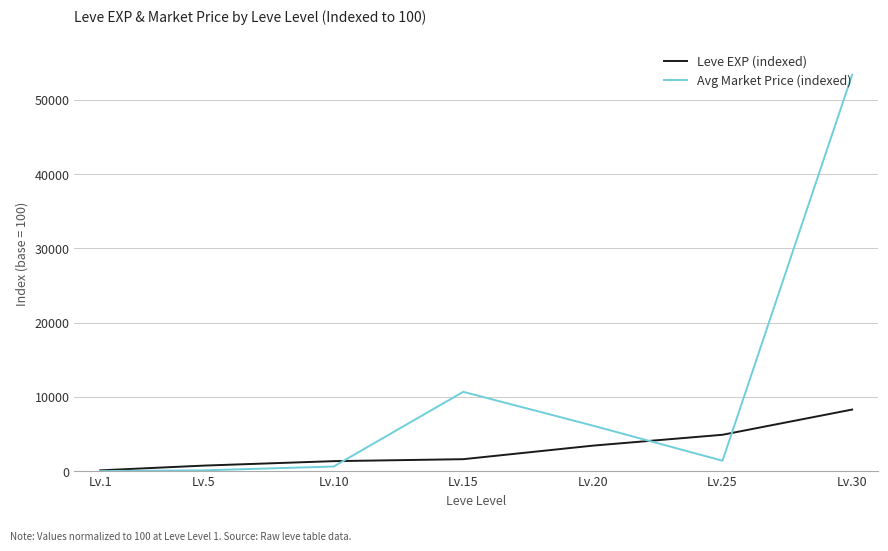

The Avg Market Price (indexed) series shows 613.6 at Lv.10. True or false?

True